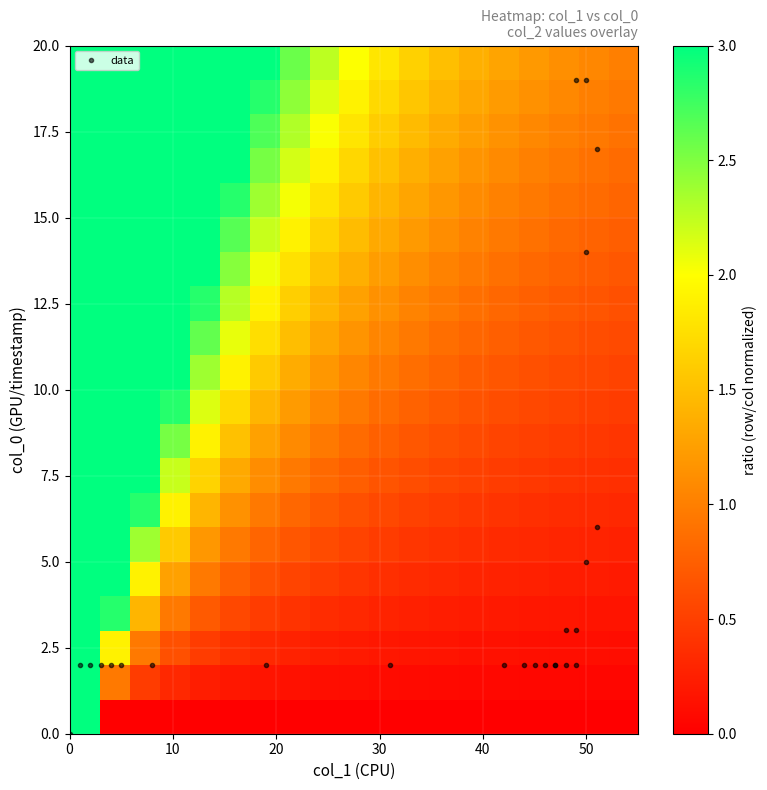

How many series are shown in this chart?

20